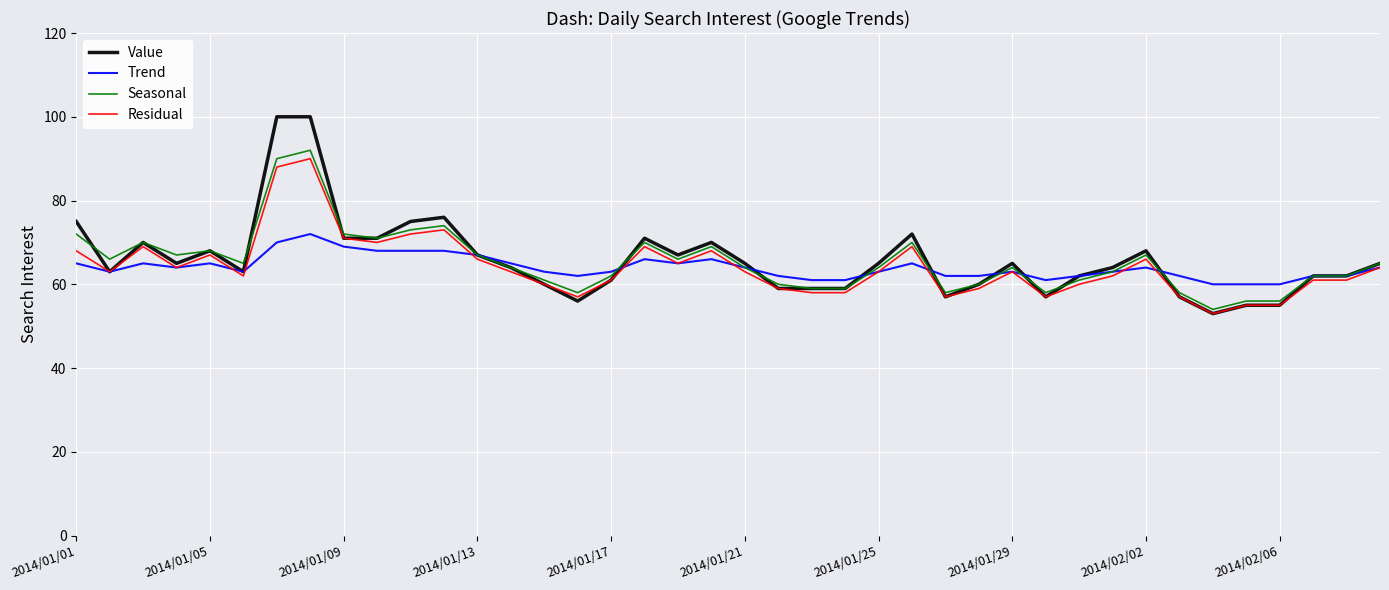

Which series has the largest range (max minus min)?

Value